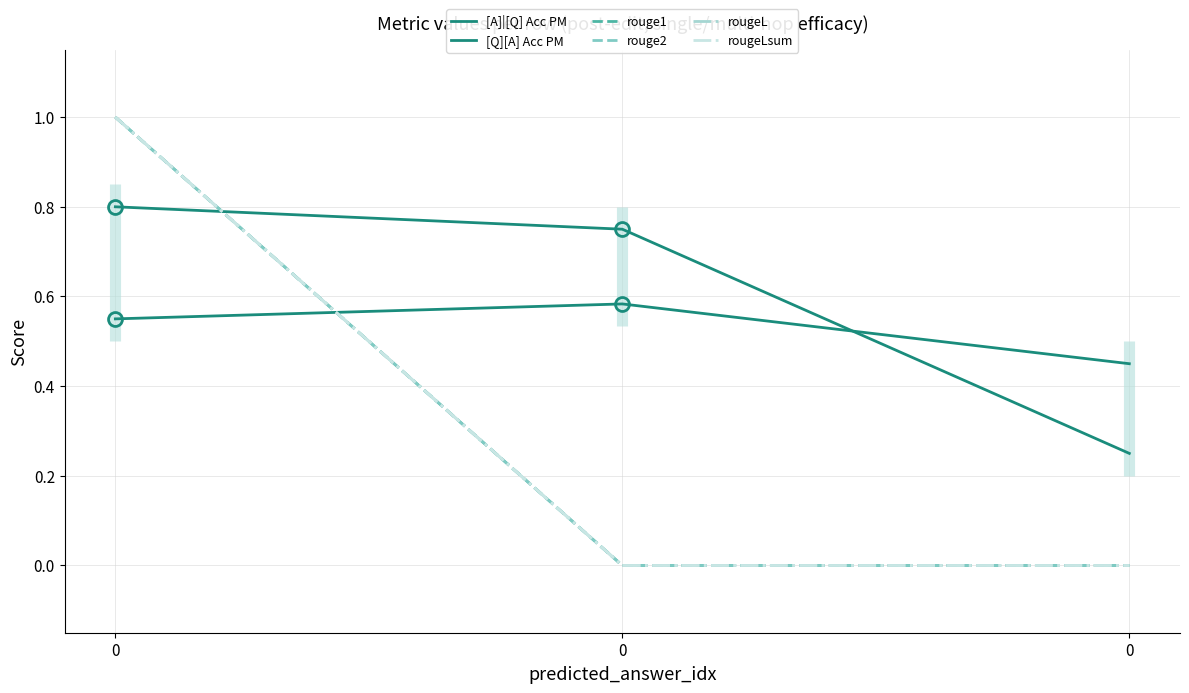

Is the value of [Q][A] Acc PM at 0 greater than the value of [A]|[Q] Acc PM at 0?

No